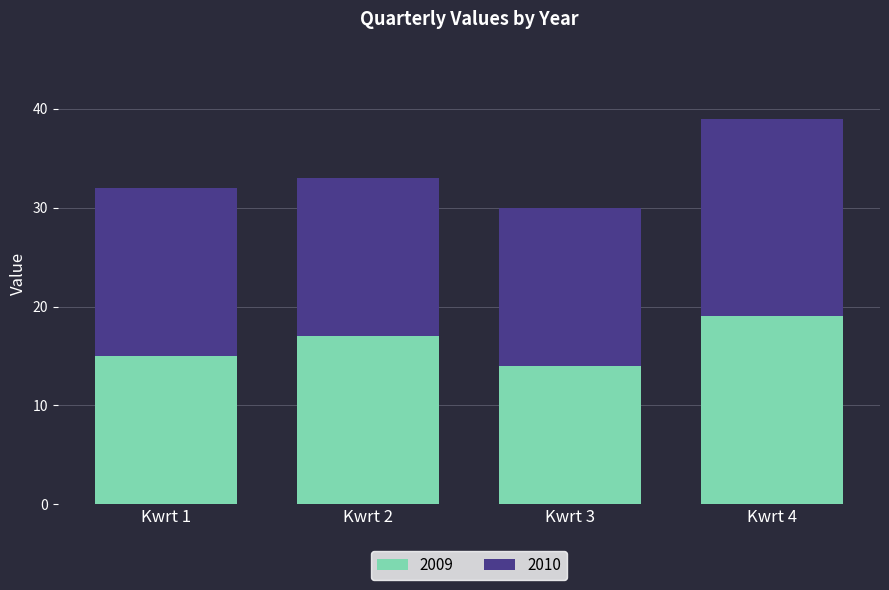

What is the total value across all series at Kwrt 4?

39